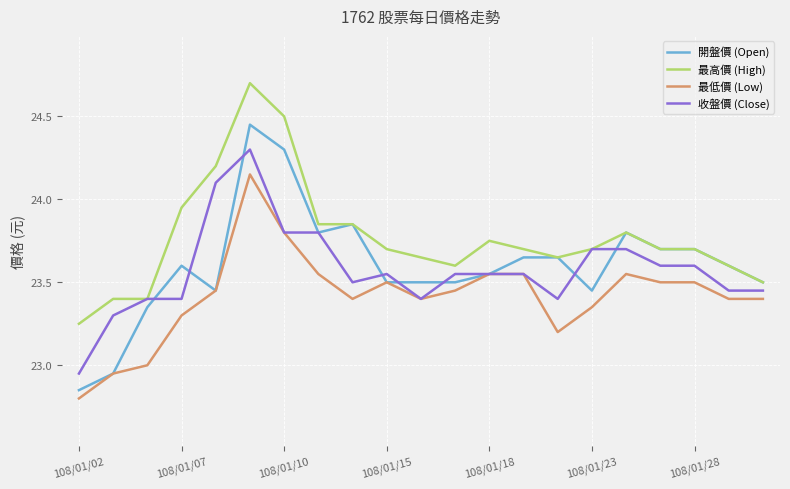

List the series in order of their peak value, lowest first.

最低價 (Low), 收盤價 (Close), 開盤價 (Open), 最高價 (High)